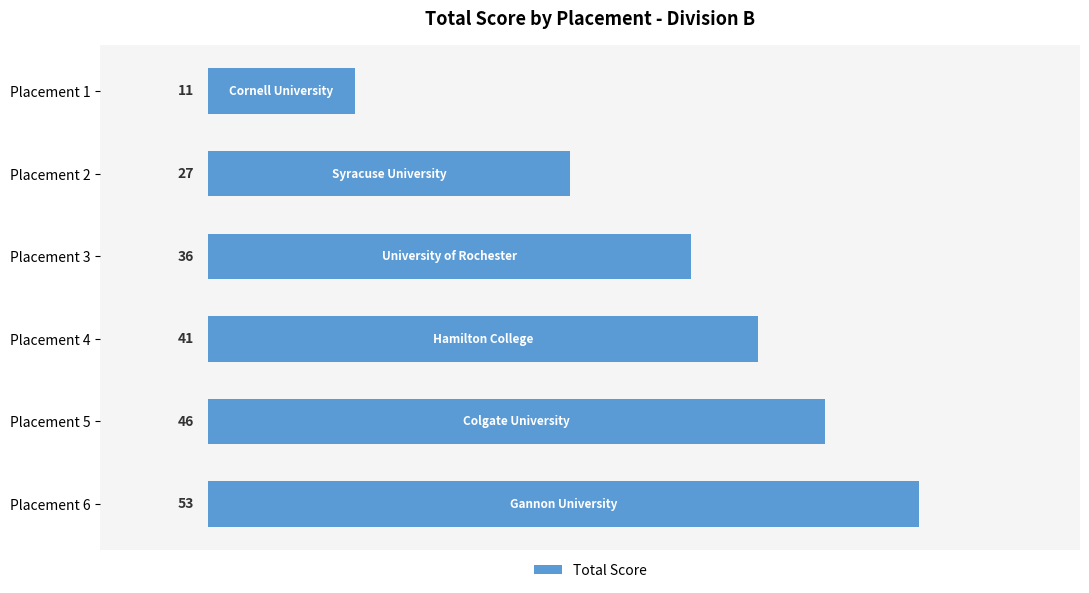

List the labels in order of value, smallest first.

Placement 1, Placement 2, Placement 3, Placement 4, Placement 5, Placement 6